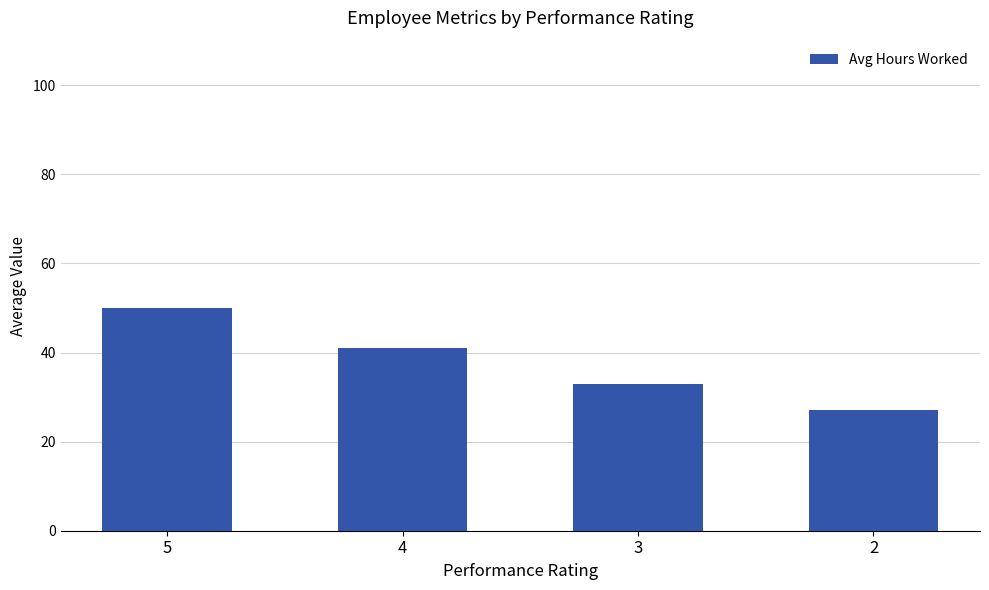

The value at 4 is 73. True or false?

False